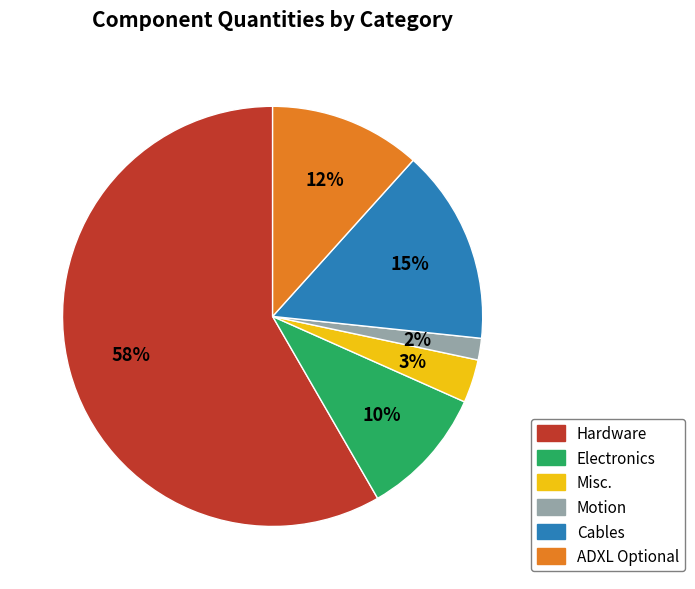

Is there a majority slice in this chart?

Yes